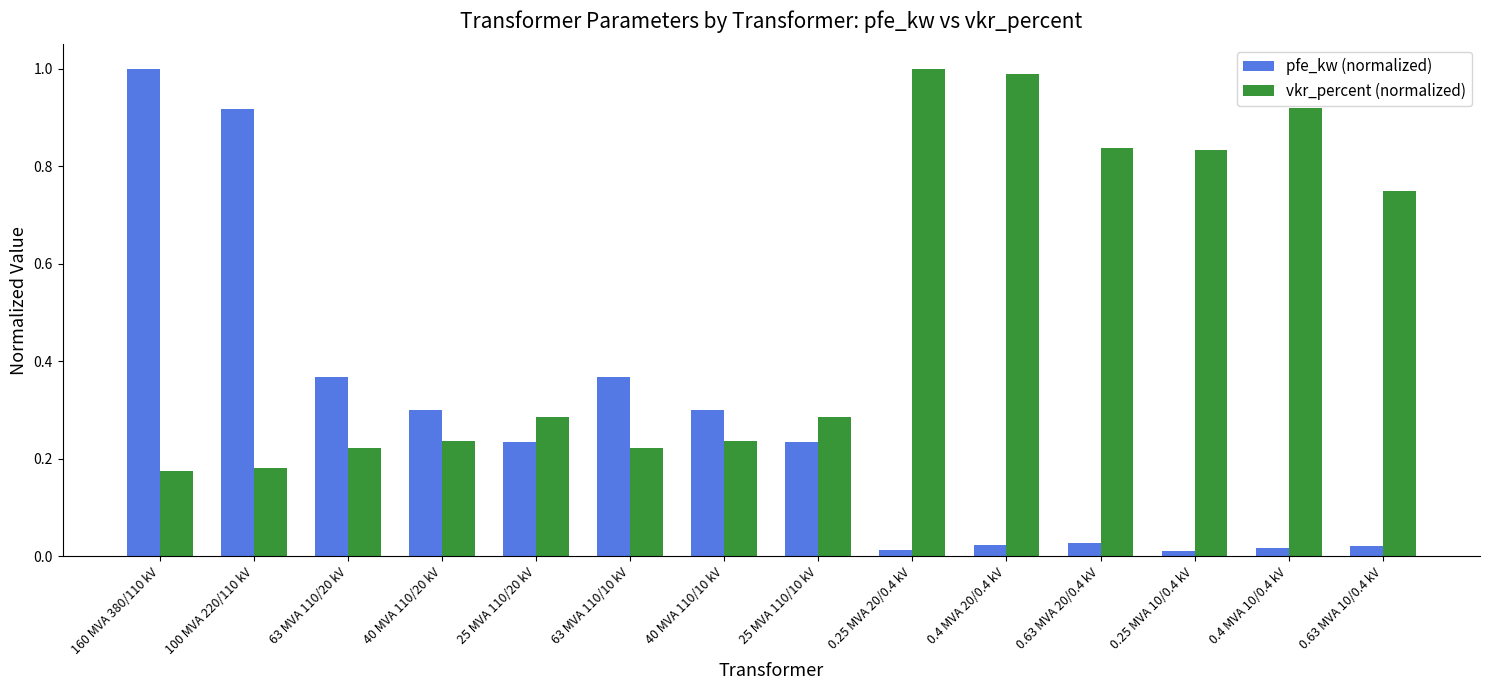

What is the sum of all vkr_percent (normalized) values?

7.2